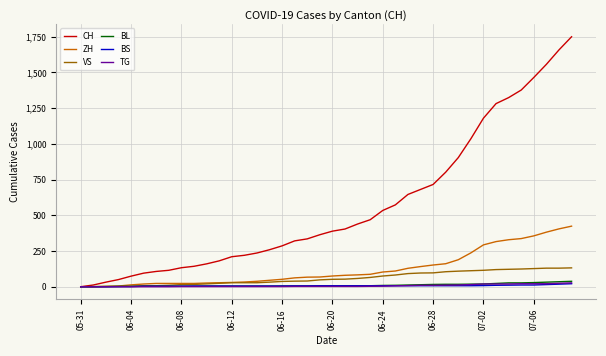

Which series has the largest range (max minus min)?

CH